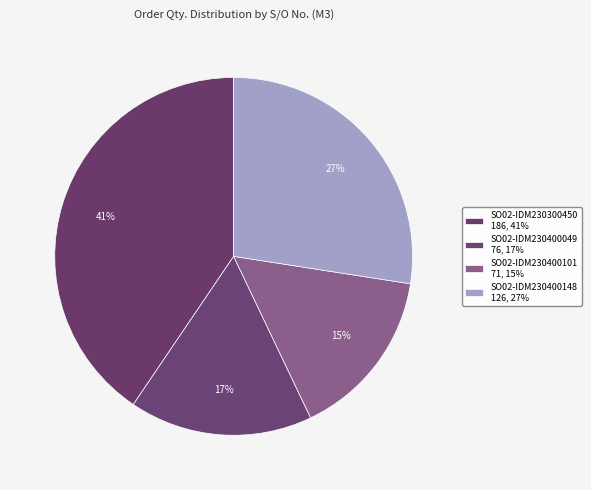

How many slices are in this pie chart?

4